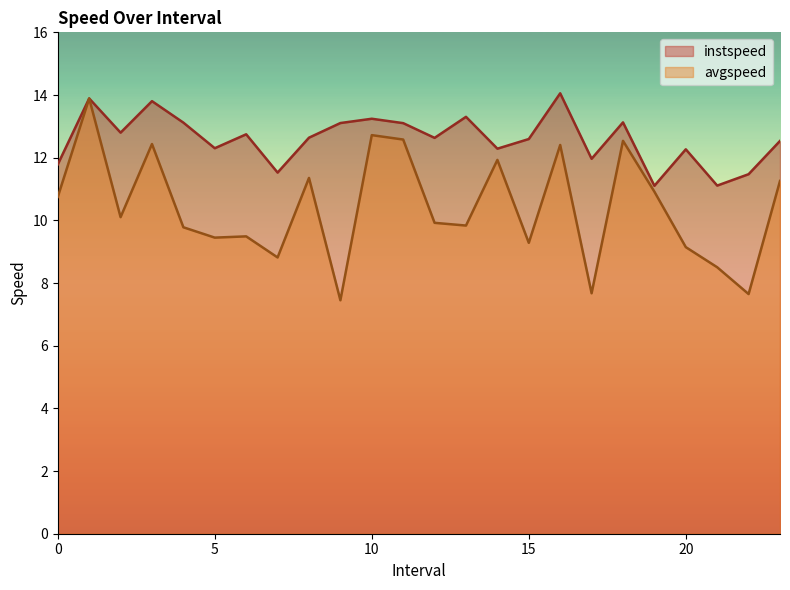

Which category has the lowest value across all series?

9.0